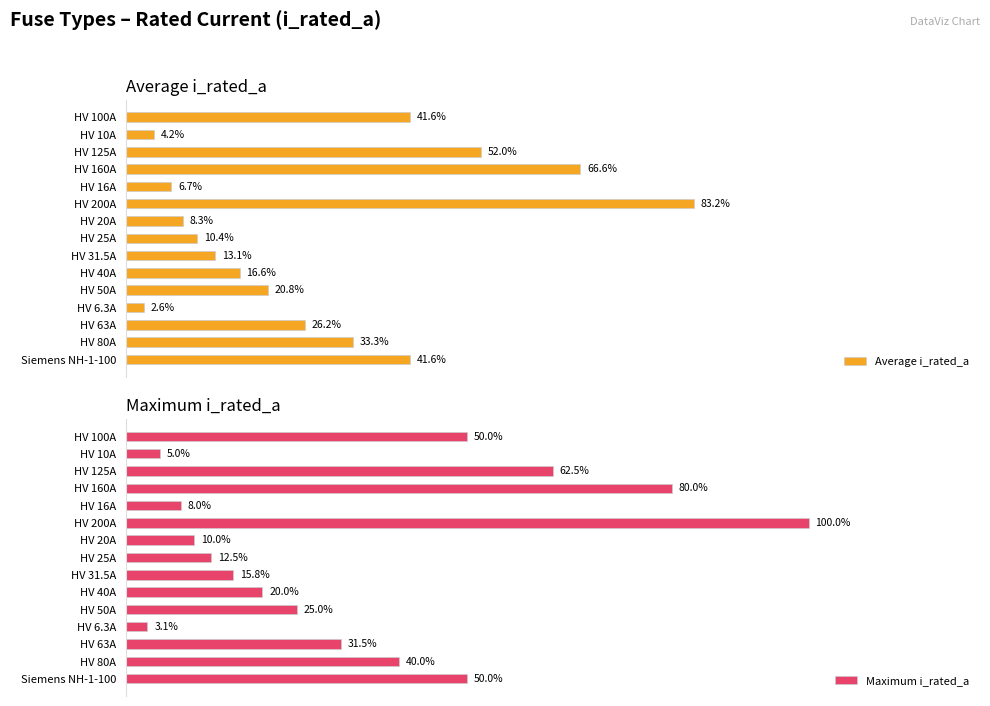

At which label does Average i_rated_a reach its peak?

HV 200A